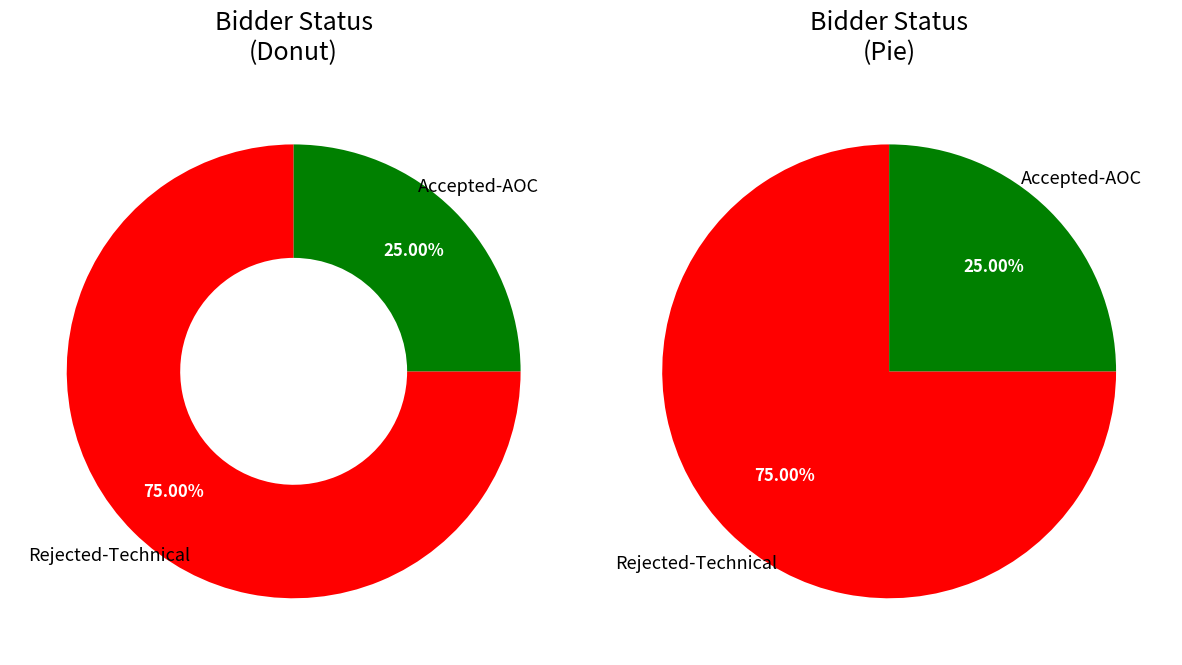

What is the smallest slice in the pie chart?

Accepted-AOC